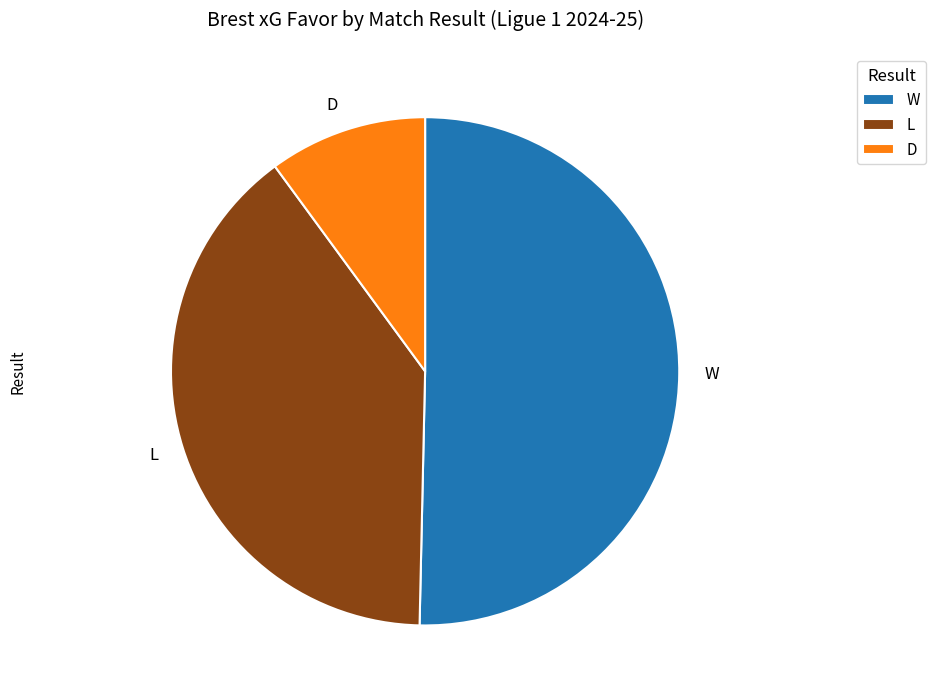

Which slice is the smallest?

D